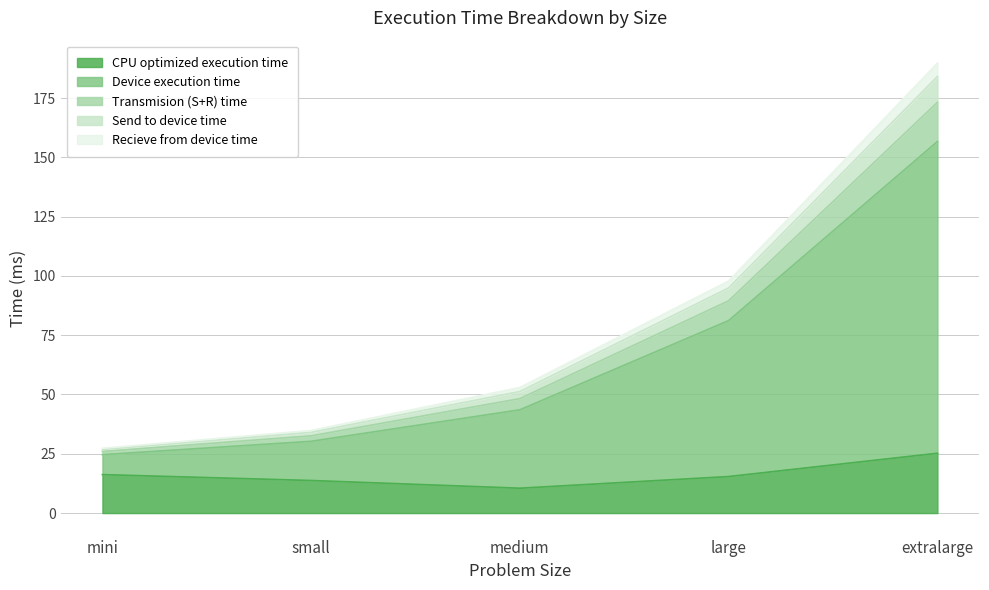

Does the chart have visible grid lines?

Yes